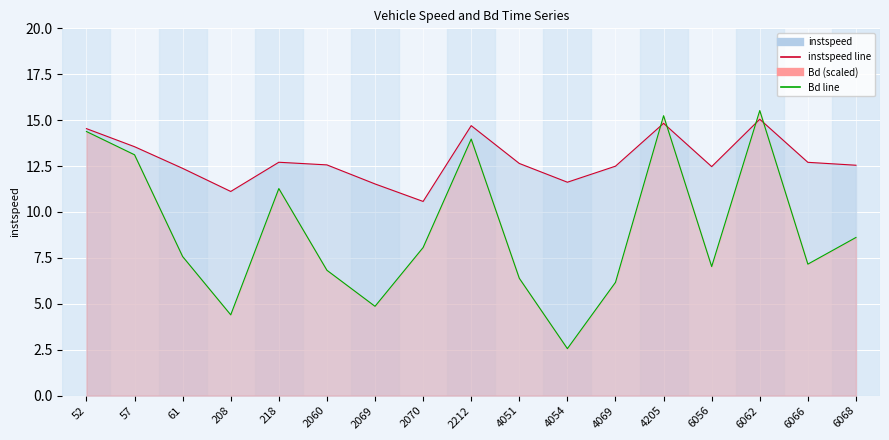

What is the sum of the instspeed values at 2060.0 and 2070.0?

23.1